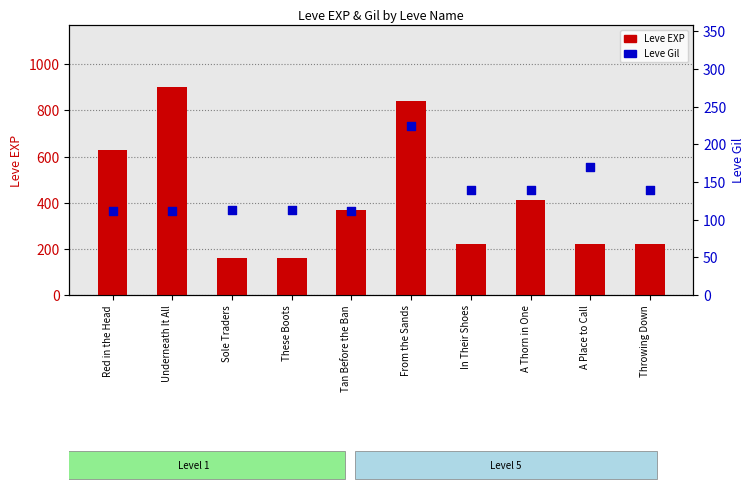

Which series has the largest Y range (max minus min)?

Leve EXP